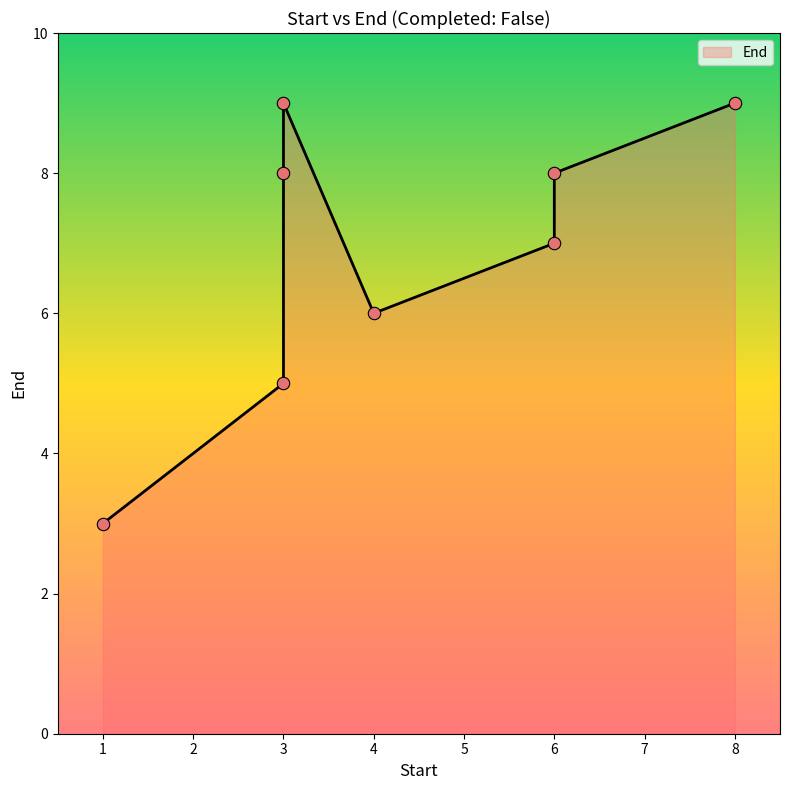

What is the change in value from 6 to 8?

+1